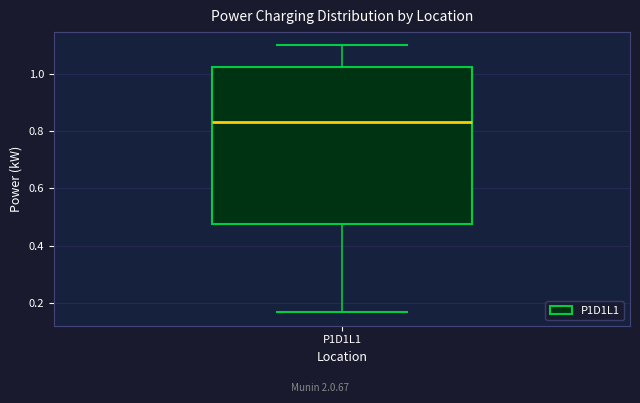

Transcribe this box plot: give where the median line is, the range the box spans, and where the two whiskers end, as read against the y-axis. The values are not printed on the chart, so give them approximately, as read against the axis.

median 0.84, box 0.48 to 1.02, whiskers 0.16 to 1.10